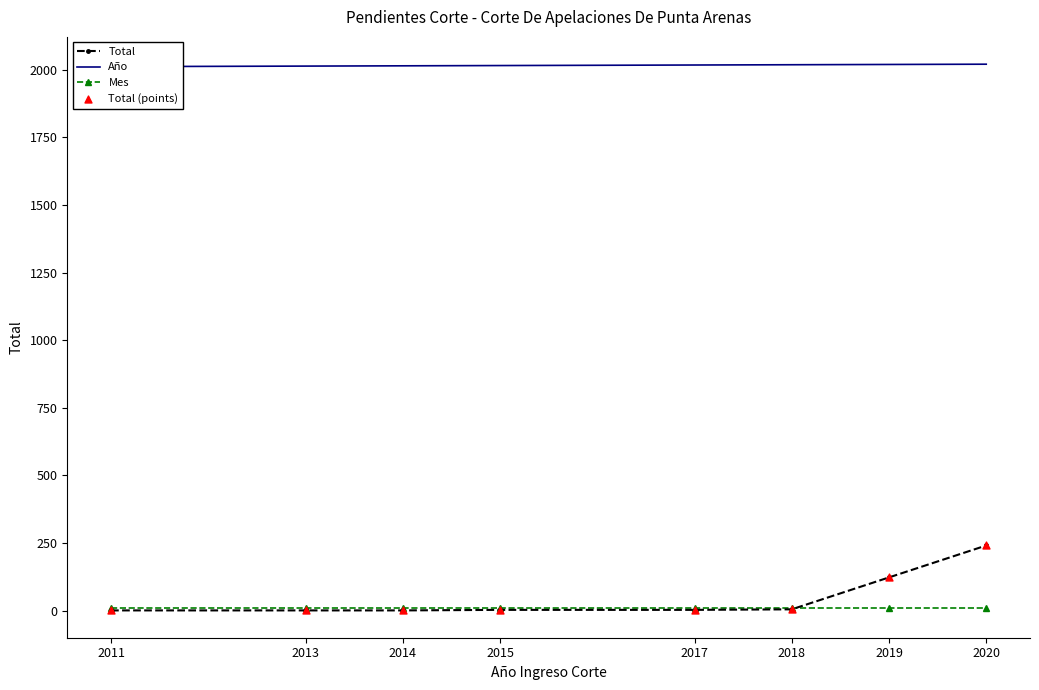

What is the total value across all series at 2015?

2032